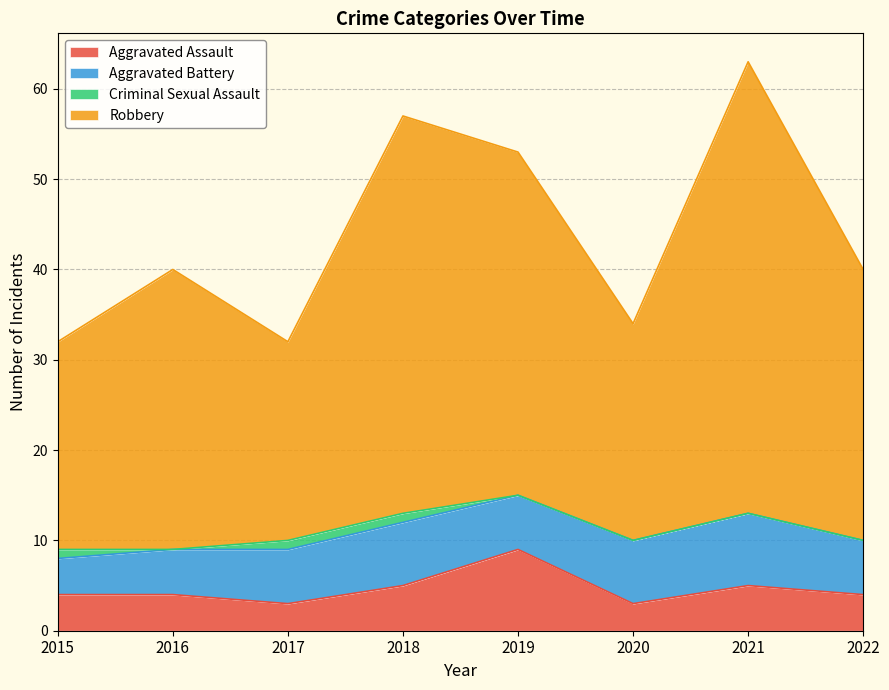

True or false: Robbery and Aggravated Assault intersect in this chart.

False